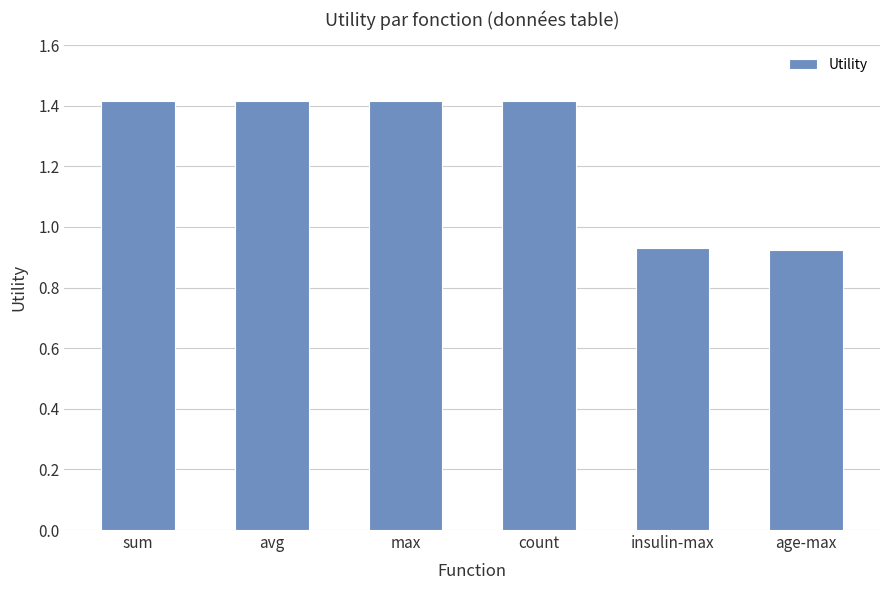

What is the average value?

1.3